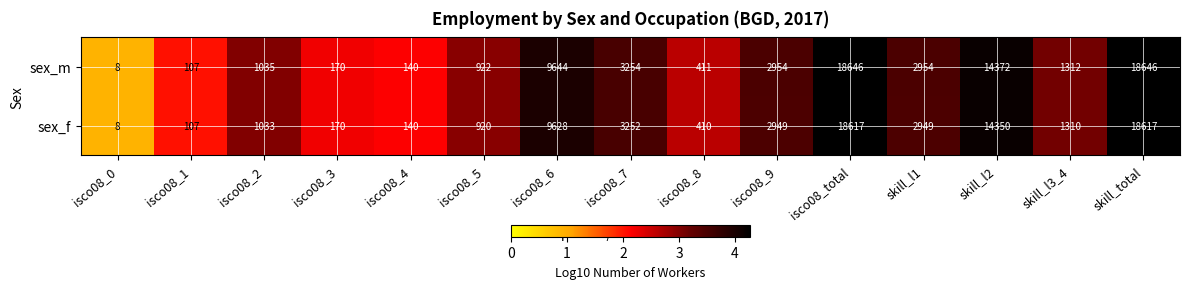

What is the minimum value shown in the chart?

8